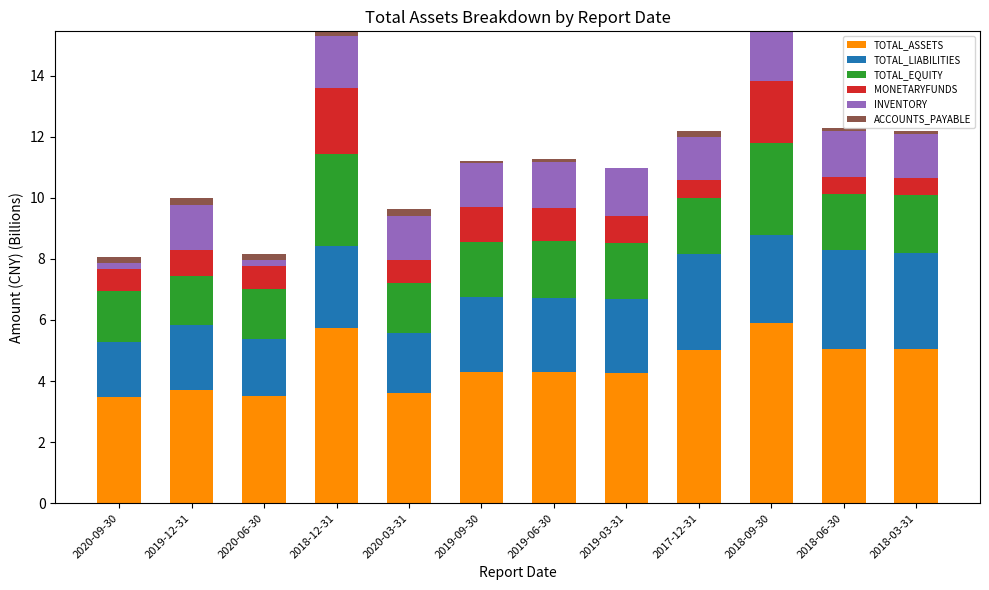

What is the sum of all TOTAL_ASSETS values?

53.9